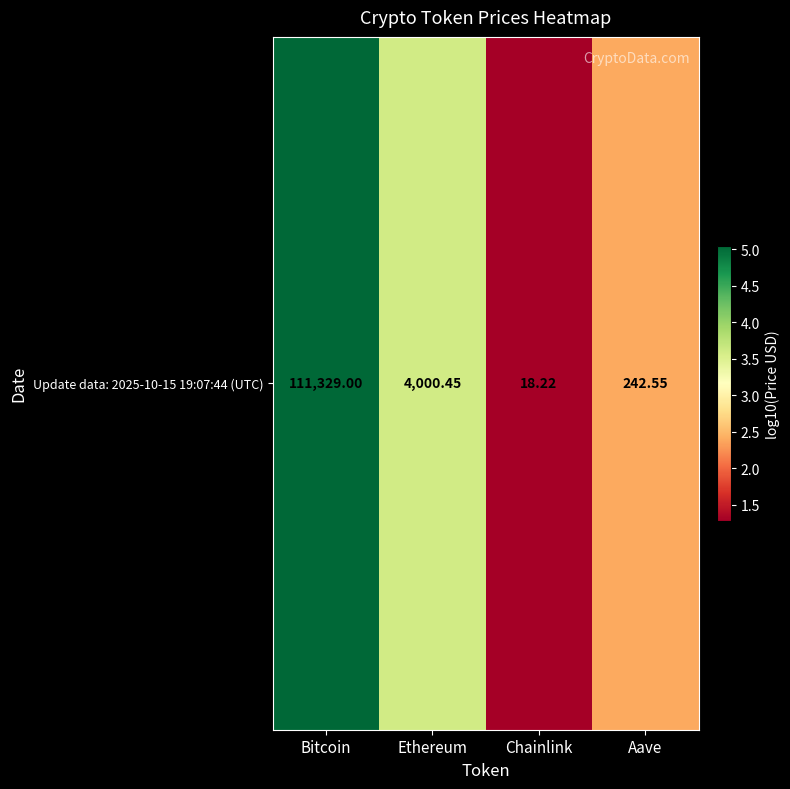

What is the difference between the values at Aave and Chainlink?

1.1